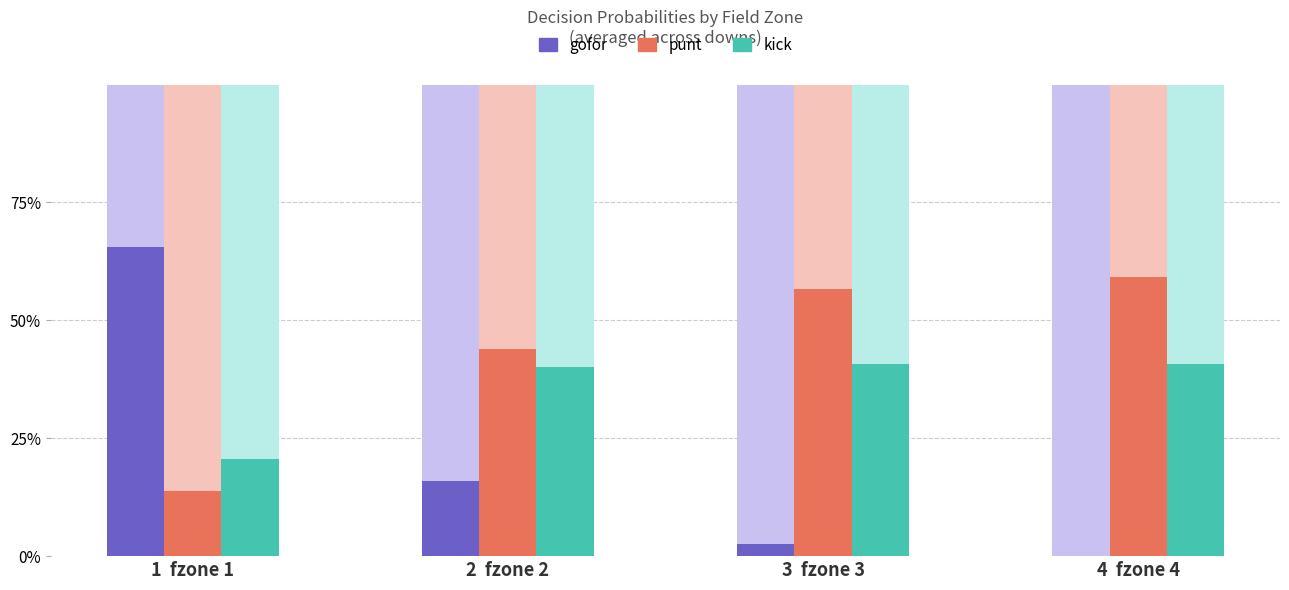

Which category has the highest value in the gofor series?

1  fzone 1